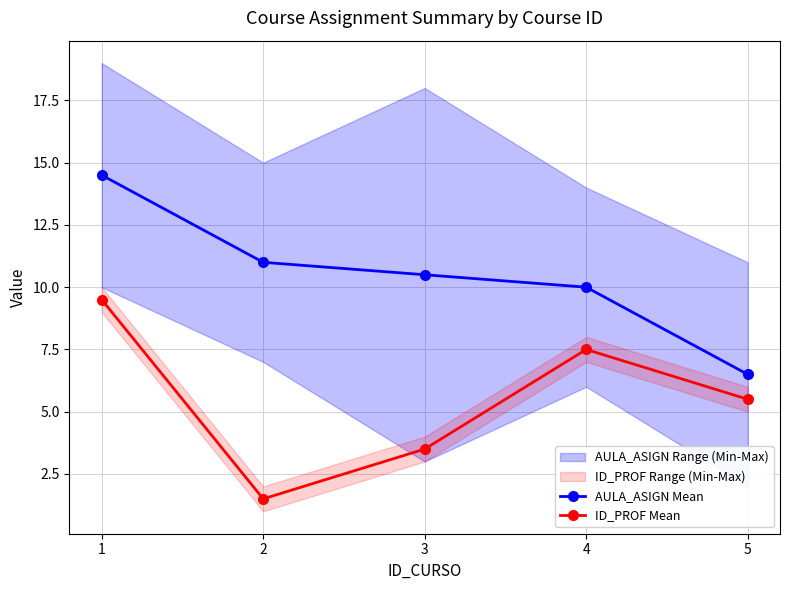

List the series in order of their peak value, lowest first.

ID_PROF Mean, AULA_ASIGN Mean